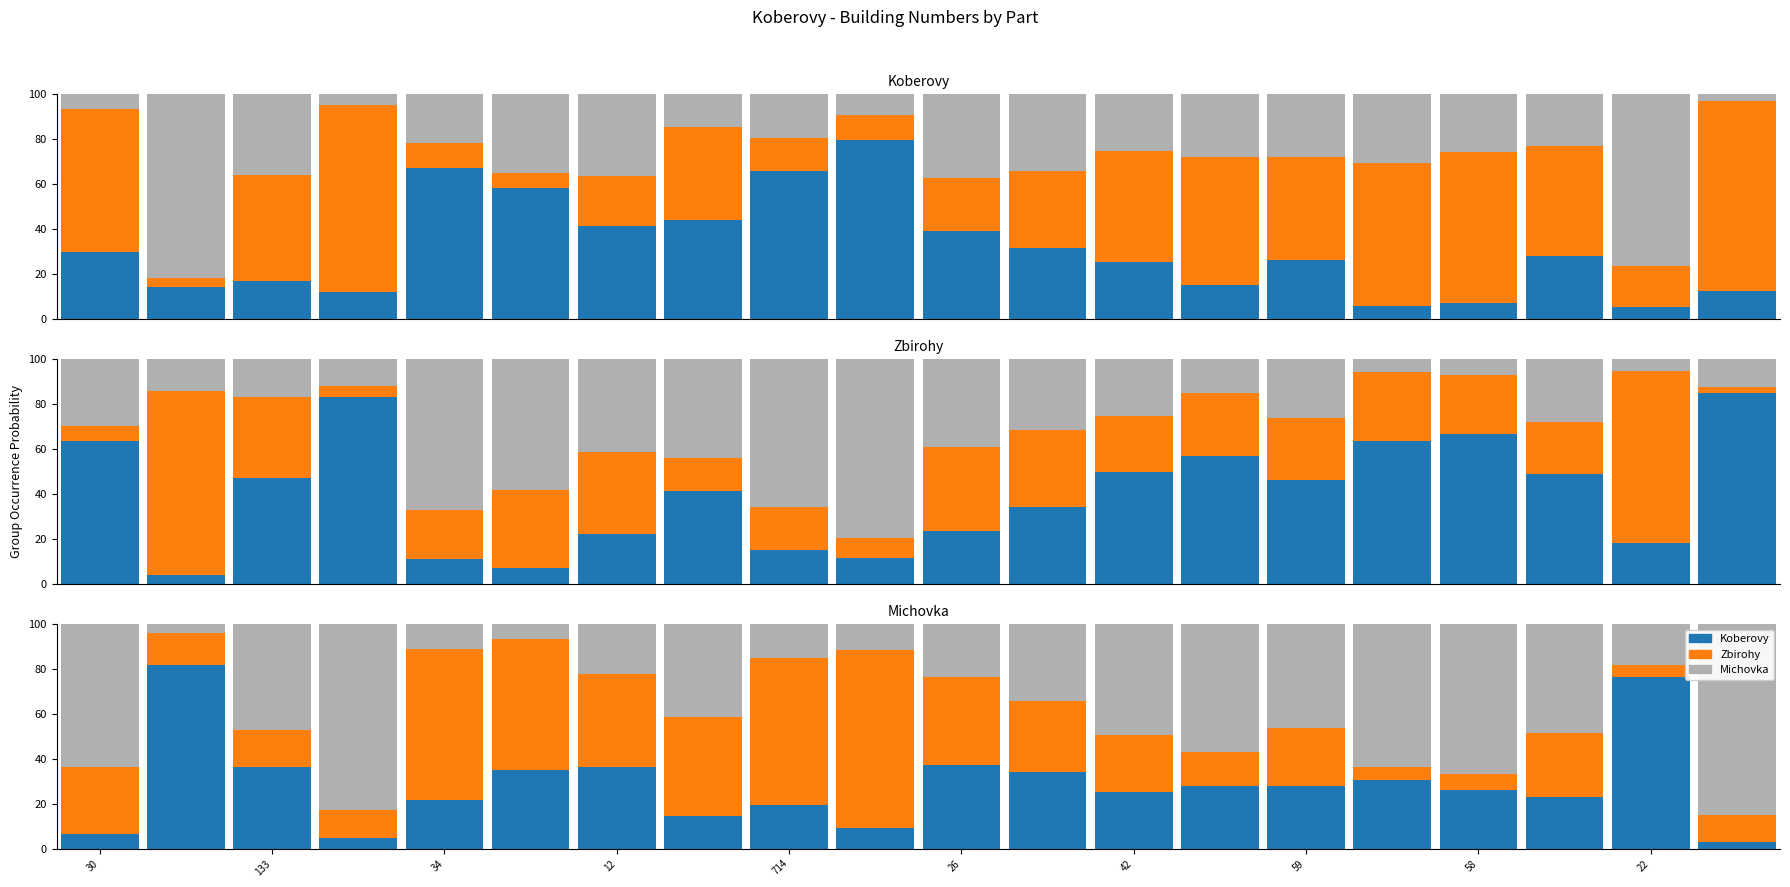

How many bars are there in total?

60